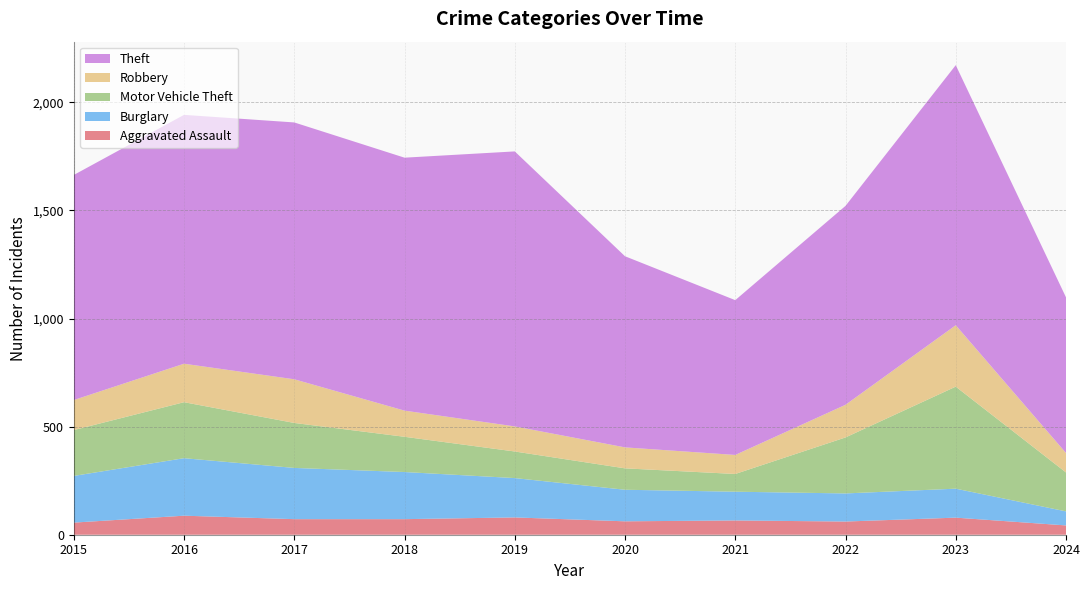

Reading left to right, extract all data points from this chart.

Aggravated Assault: 2015=56	2016=88	2017=72	2018=72	2019=80	2020=62	2021=66	2022=61	2023=79	2024=43
Burglary: 2015=216	2016=266	2017=237	2018=218	2019=182	2020=146	2021=133	2022=130	2023=134	2024=65
Motor Vehicle Theft: 2015=212	2016=259	2017=208	2018=163	2019=123	2020=99	2021=82	2022=259	2023=472	2024=180
Robbery: 2015=139	2016=178	2017=202	2018=121	2019=116	2020=97	2021=88	2022=151	2023=284	2024=90
Theft: 2015=1041	2016=1151	2017=1188	2018=1170	2019=1272	2020=884	2021=716	2022=920	2023=1203	2024=720